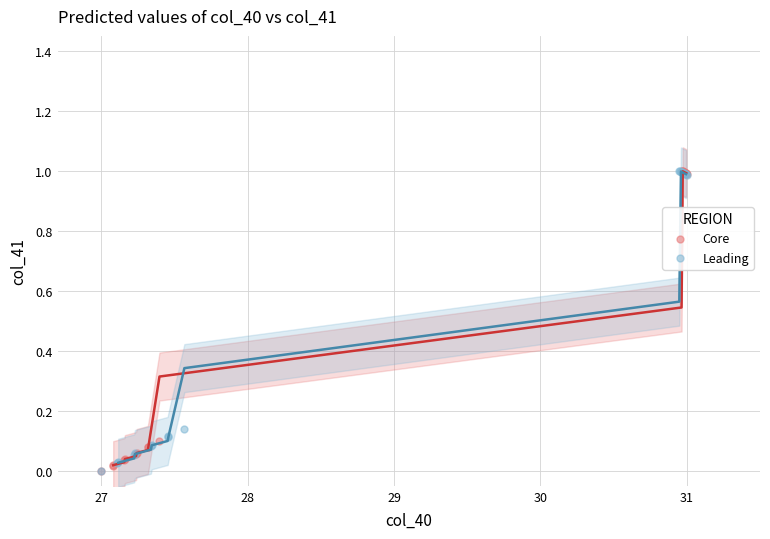

What are all the series names shown in the legend?

Core, Leading